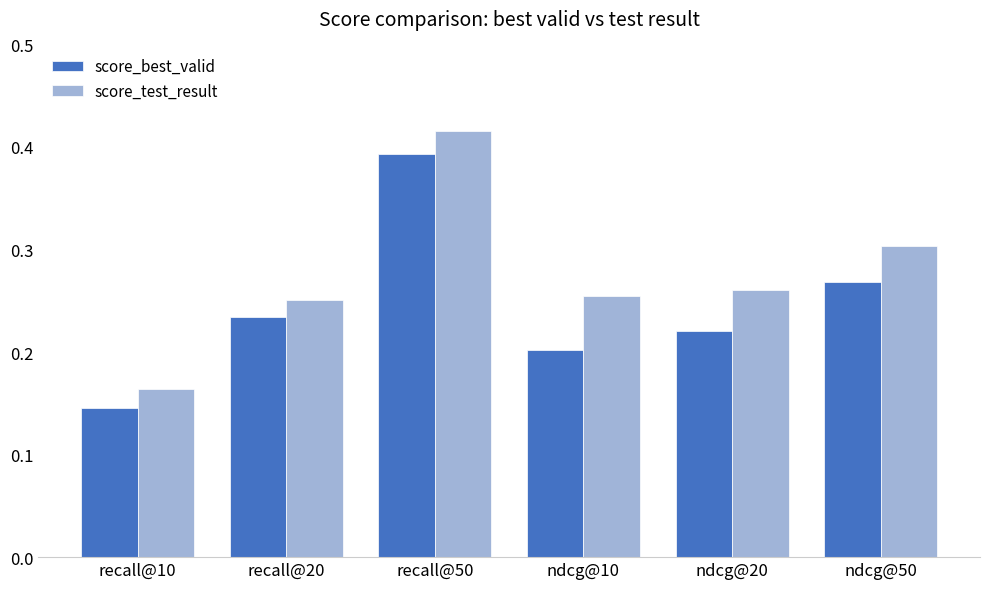

Which category has the lowest value in the score_test_result series?

recall@10